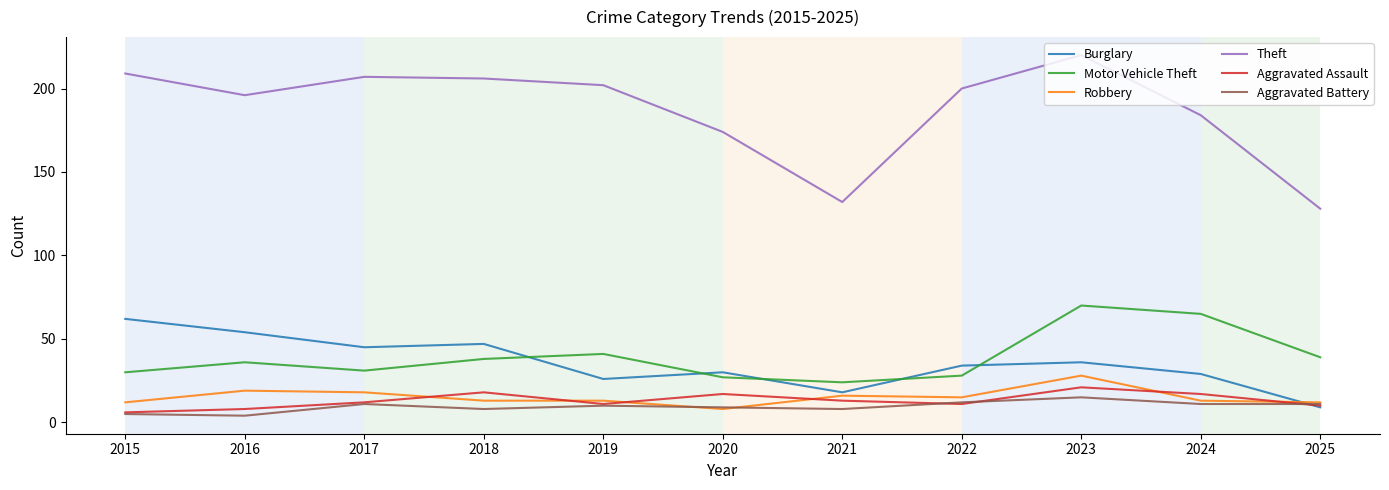

What is the sum of all Theft values?

2058